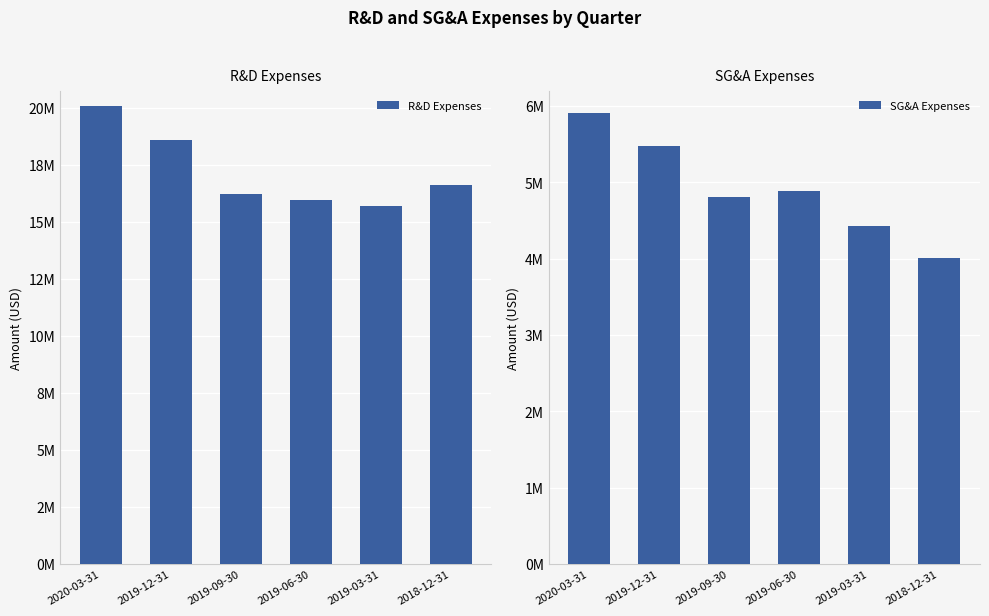

Where is SG&A Expenses nearest to the value 4957000?

2019-06-30